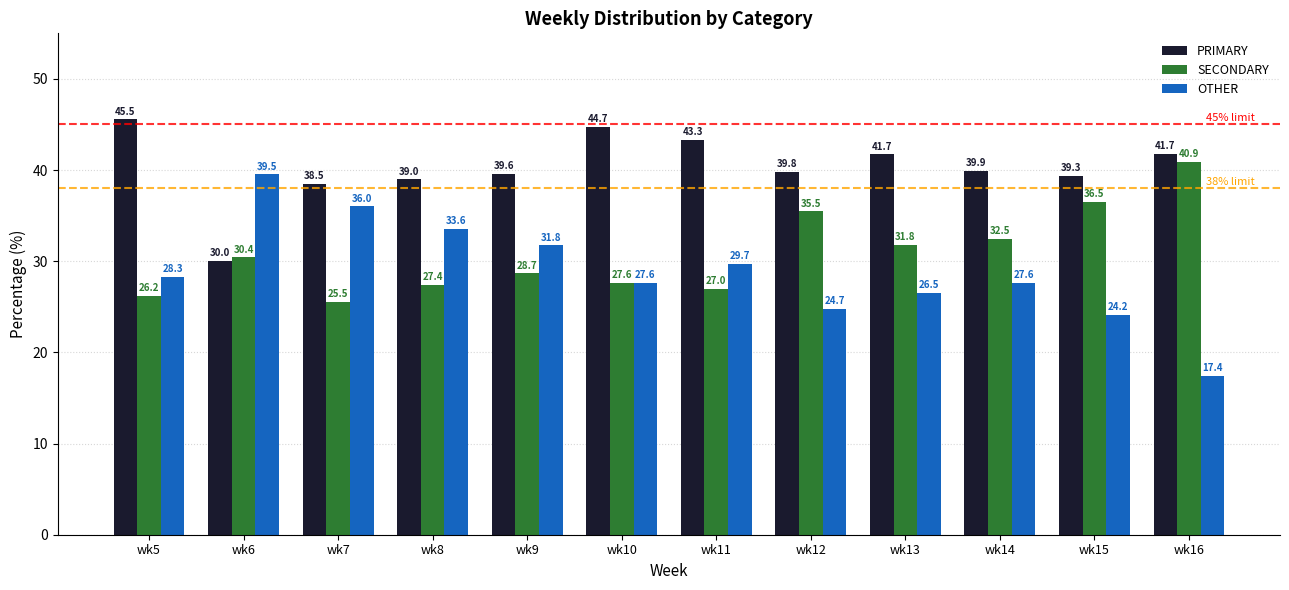

At which label does PRIMARY first exceed 39?

wk5